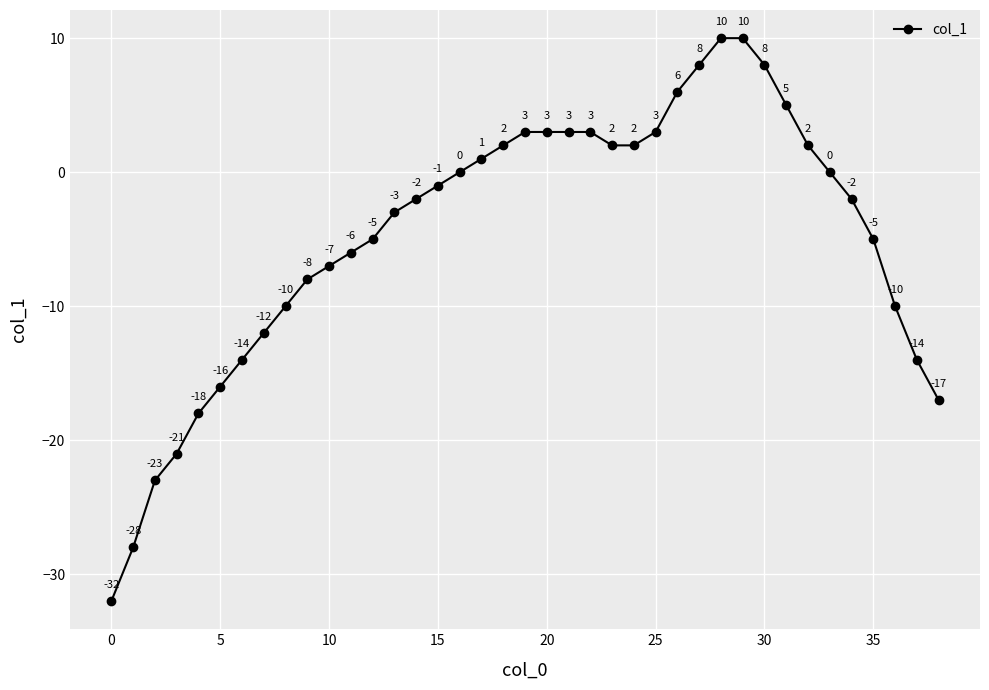

What is the average value?

-5